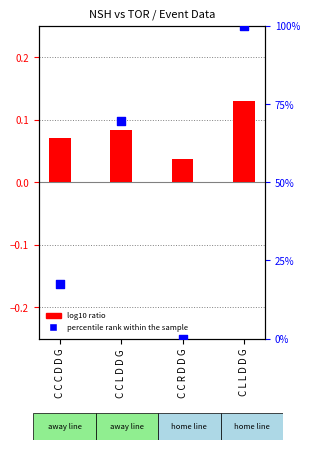

What is the change in value from C C R D D G to C L L D D G?

+100.0